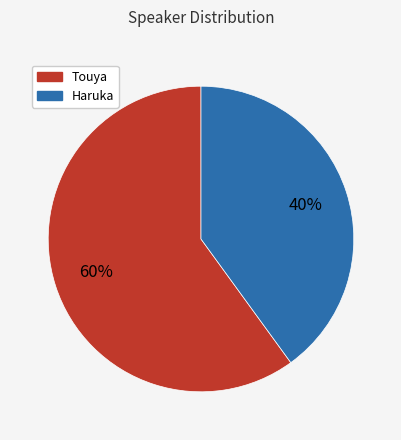

Between Touya and Haruka, which is larger?

Touya